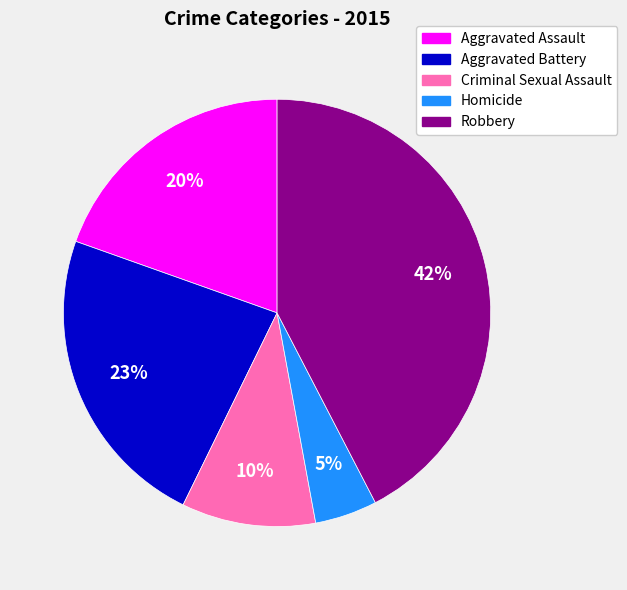

To the nearest percent, what portion does Robbery represent?

42%